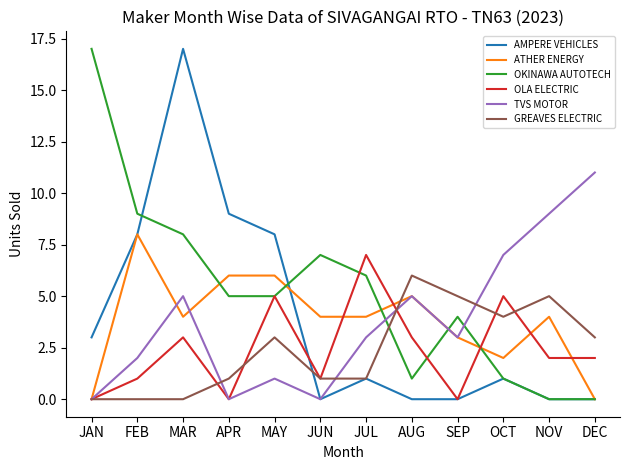

How many lines are shown in the chart?

6